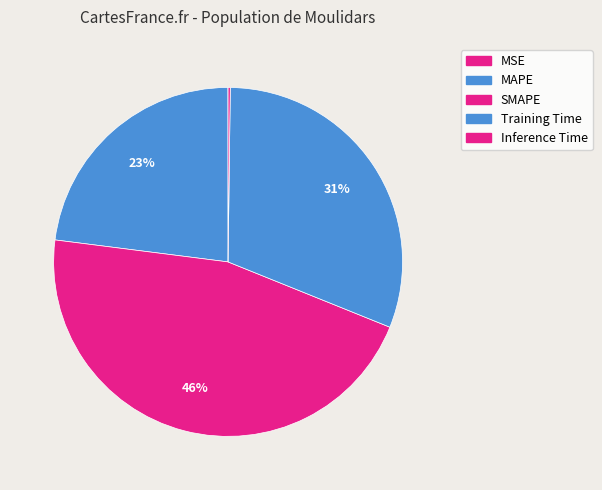

Is it true that MSE is 1% of the pie?

False